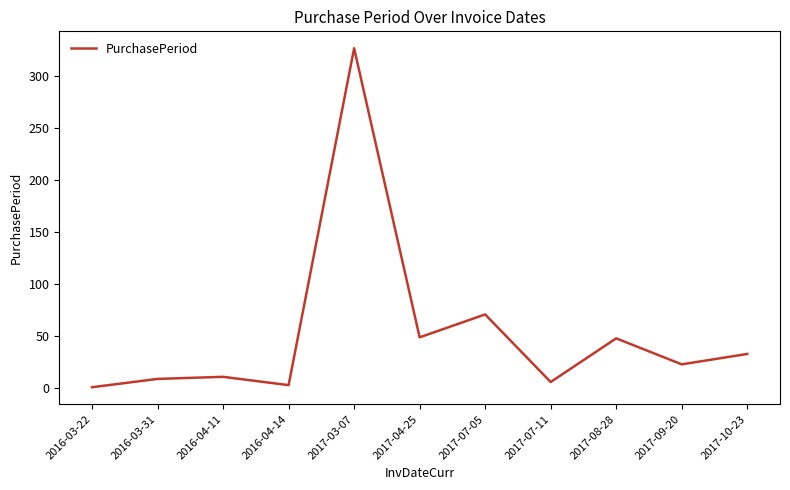

How many values are below 23?

5